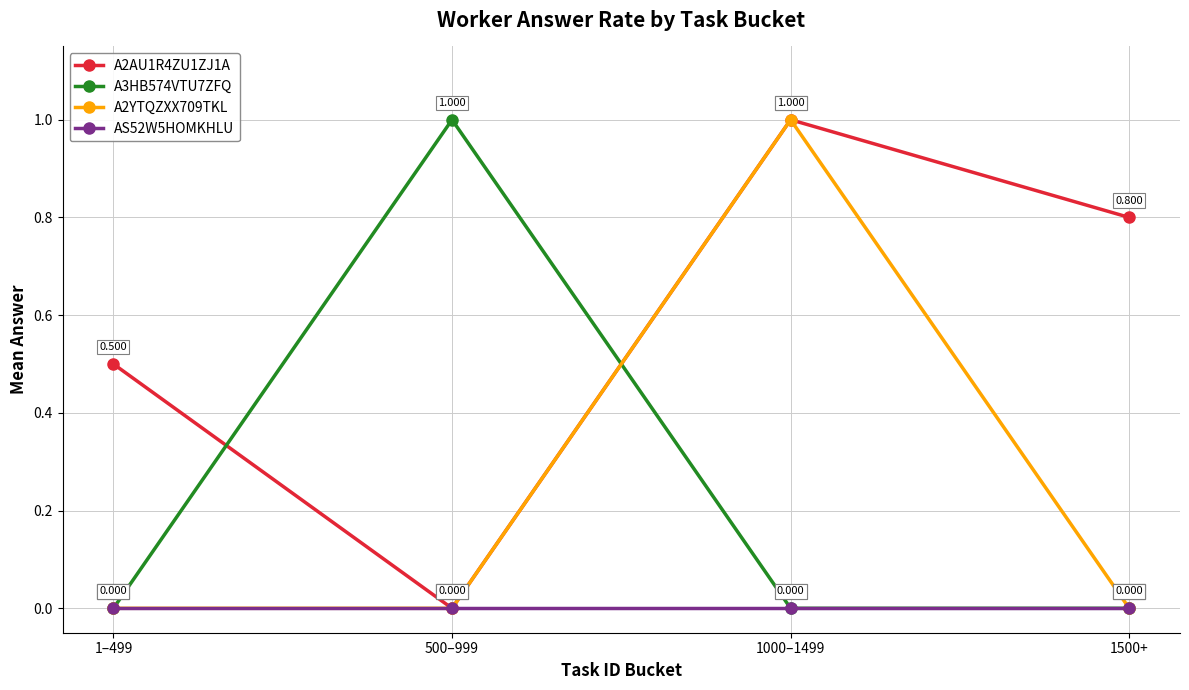

Reading right to left, list all the values displayed in this chart.

A2AU1R4ZU1ZJ1A: 1500+=0.8	1000–1499=1.0	500–999=0.0	1–499=0.5
A3HB574VTU7ZFQ: 1500+=0.0	1000–1499=0.0	500–999=1.0	1–499=0.0
A2YTQZXX709TKL: 1500+=0.0	1000–1499=1.0	500–999=0.0	1–499=0.0
AS52W5HOMKHLU: 1500+=0.0	1000–1499=0.0	500–999=0.0	1–499=0.0